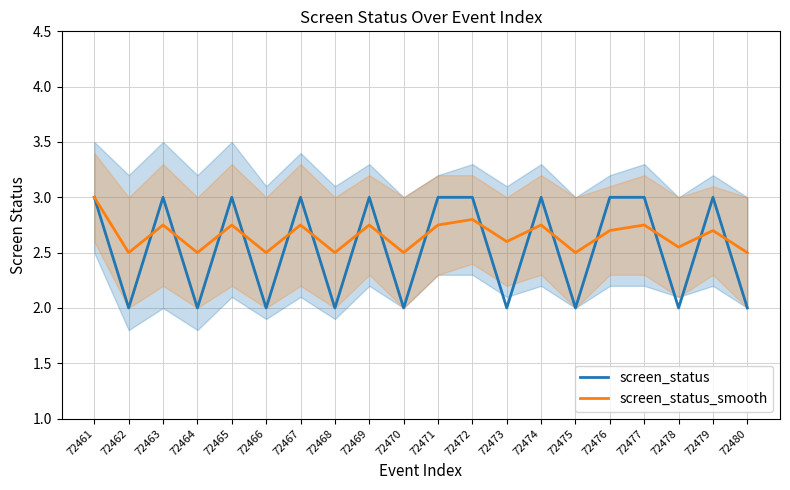

Rank the categories by screen_status value from highest to lowest.

72461, 72463, 72465, 72467, 72469, 72471, 72472, 72474, 72476, 72477, 72479, 72462, 72464, 72466, 72468, 72470, 72473, 72475, 72478, 72480